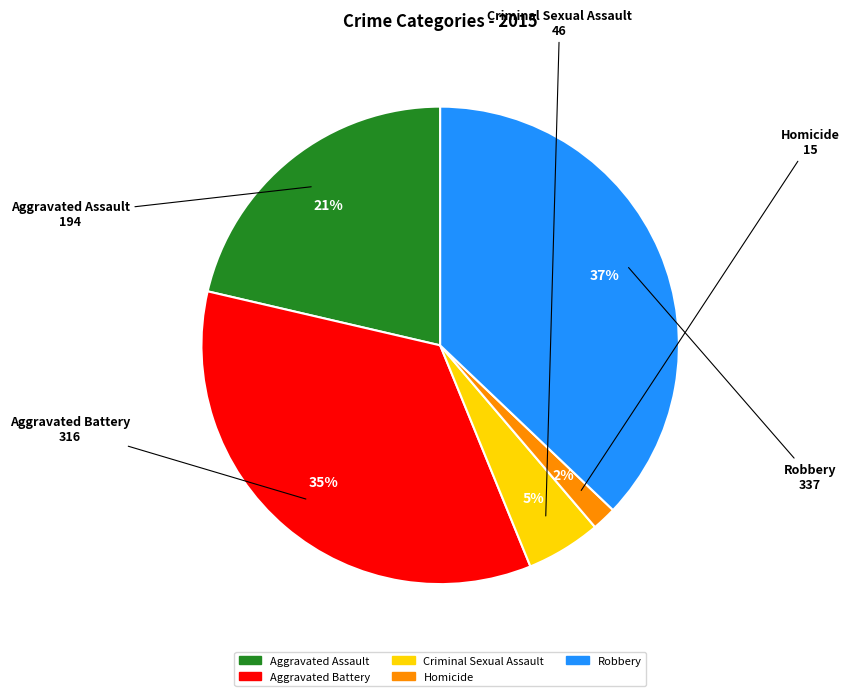

Which slice is the smallest?

Homicide